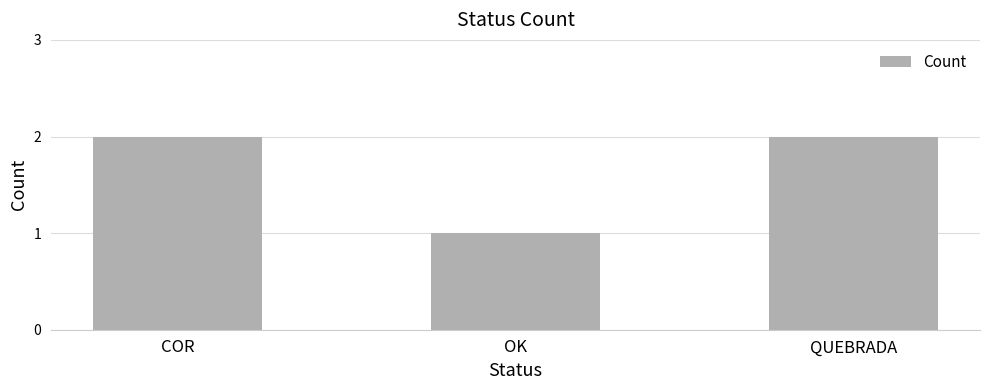

What is the sum of all values?

5